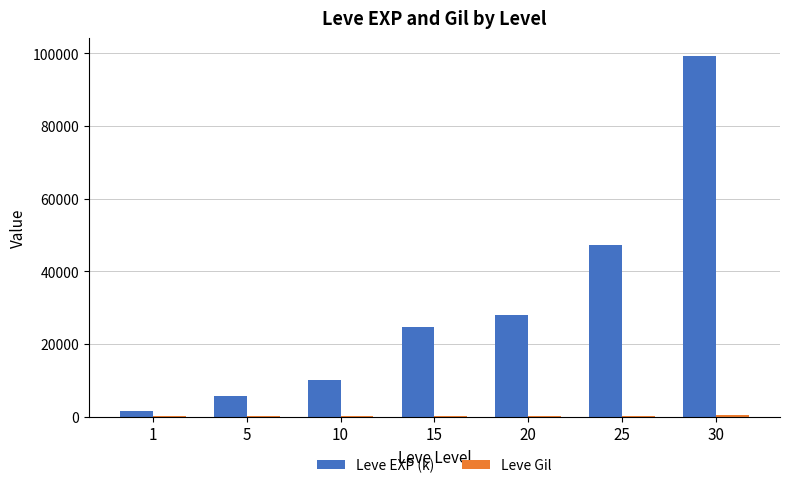

Which series has the widest spread of values?

Leve EXP (k)